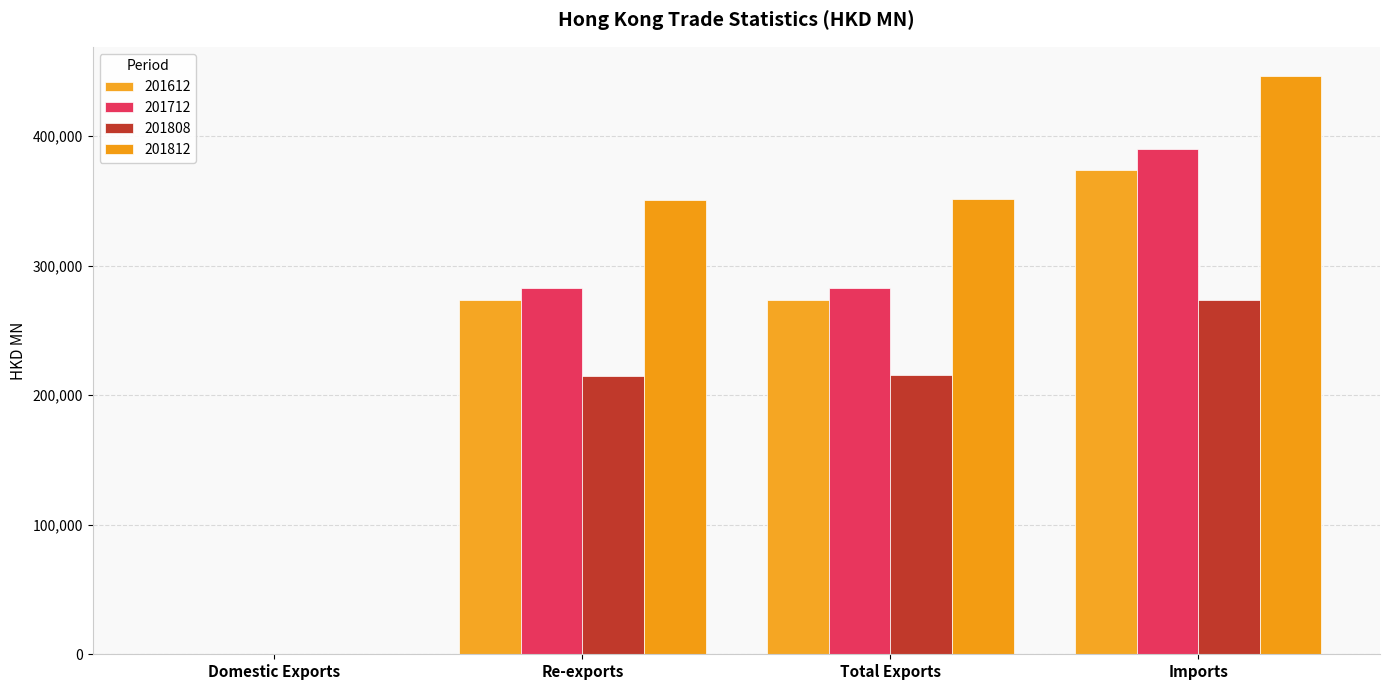

Reading left to right, extract all data points from this chart.

201612: Domestic Exports=381.7	Re-exports=273136.2	Total Exports=273518.0	Imports=373614.3
201712: Domestic Exports=290.6	Re-exports=282577.6	Total Exports=282868.2	Imports=390082.8
201808: Domestic Exports=153.5	Re-exports=215163.4	Total Exports=215317.0	Imports=273426.8
201812: Domestic Exports=210.8	Re-exports=350958.9	Total Exports=351169.7	Imports=446567.3